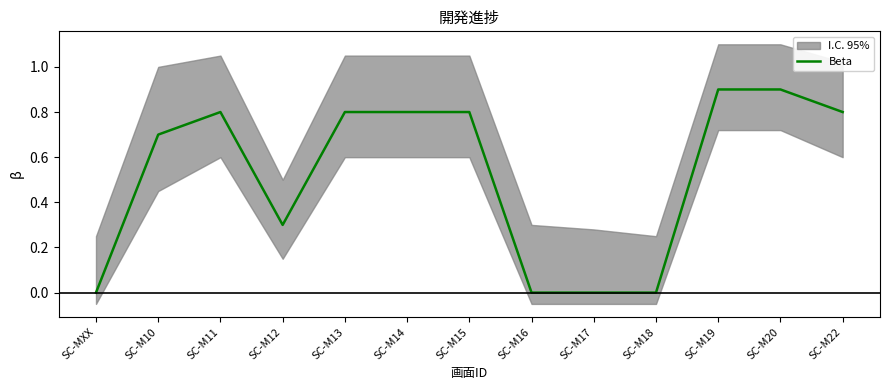

The value at SC-M19 is 1.4. True or false?

False